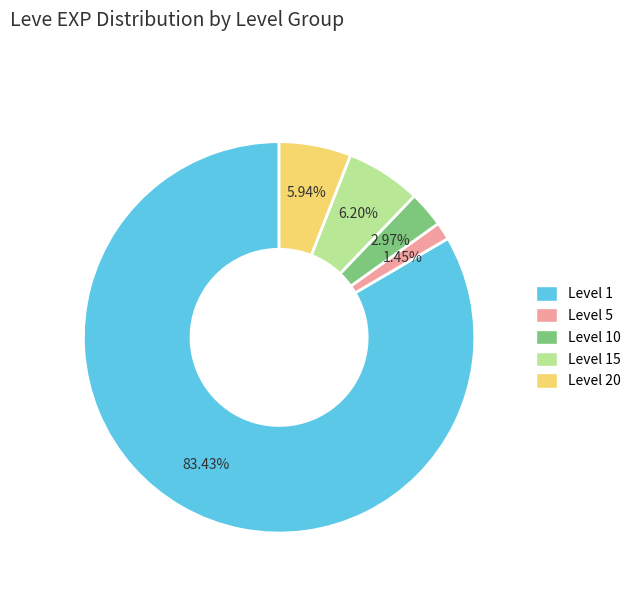

Does any single category account for the majority?

Yes